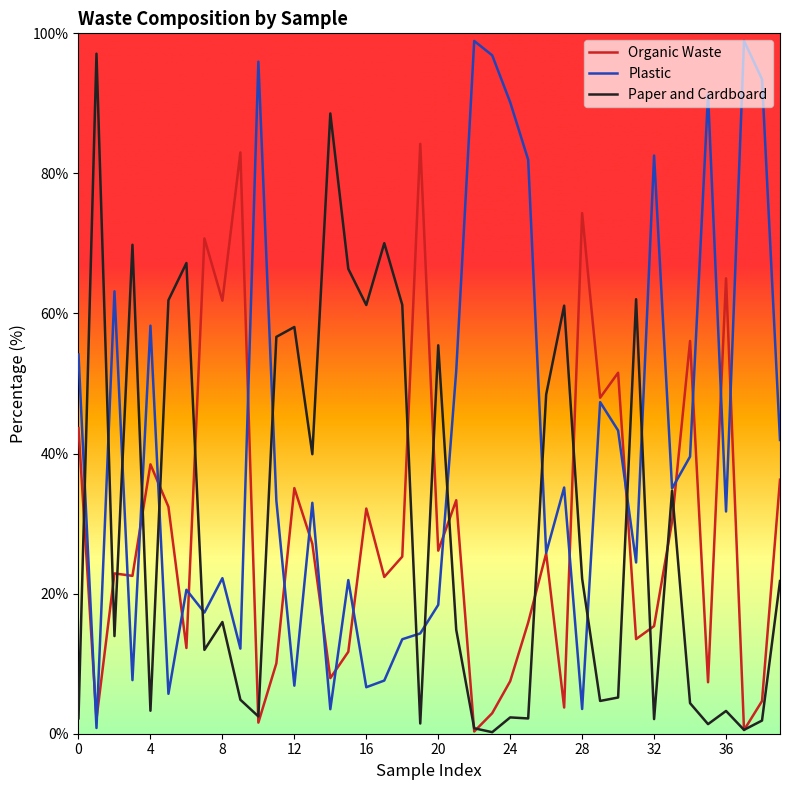

What is the maximum value for Plastic?

98.9